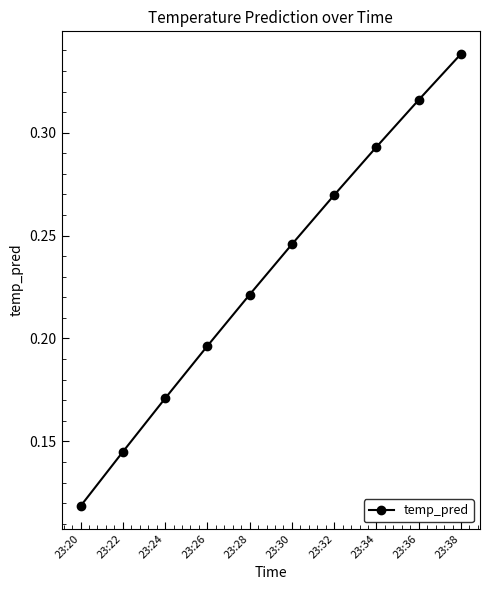

Rank the categories by value from highest to lowest.

23:38, 23:36, 23:34, 23:32, 23:30, 23:28, 23:26, 23:24, 23:22, 23:20